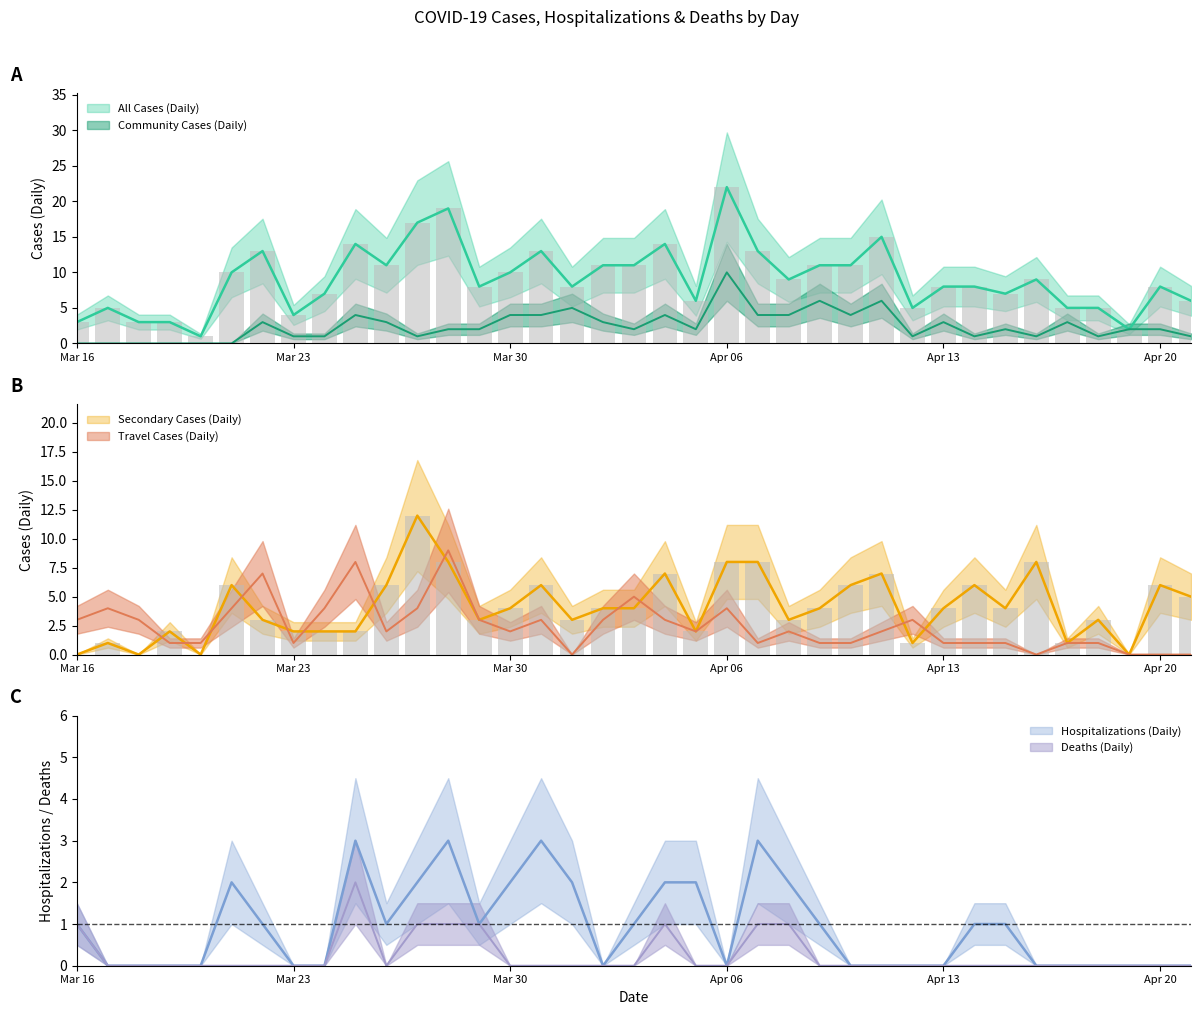

Reading left to right, extract all data points from this chart.

All Cases (Daily): 3	5	3	3	1	10	13	4	7	14	11	17	19	8	10	13	8	11	11	14	6	22	13	9	11	11	15	5	8	8	7	9	5	5	2	8	6
Community Cases (Daily): 0	0	0	0	0	0	3	1	1	4	3	1	2	2	4	4	5	3	2	4	2	10	4	4	6	4	6	1	3	1	2	1	3	1	2	2	1
Secondary Cases (Daily): 0	1	0	2	0	6	3	2	2	2	6	12	8	3	4	6	3	4	4	7	2	8	8	3	4	6	7	1	4	6	4	8	1	3	0	6	5
Travel Cases (Daily): 3	4	3	1	1	4	7	1	4	8	2	4	9	3	2	3	0	3	5	3	2	4	1	2	1	1	2	3	1	1	1	0	1	1	0	0	0
Hospitalizations (Daily): 1	0	0	0	0	2	1	0	0	3	1	2	3	1	2	3	2	0	1	2	2	0	3	2	1	0	0	0	0	1	1	0	0	0	0	0	0
Deaths (Daily): 1	0	0	0	0	0	0	0	0	2	0	1	1	1	0	0	0	0	0	1	0	0	1	1	0	0	0	0	0	0	0	0	0	0	0	0	0